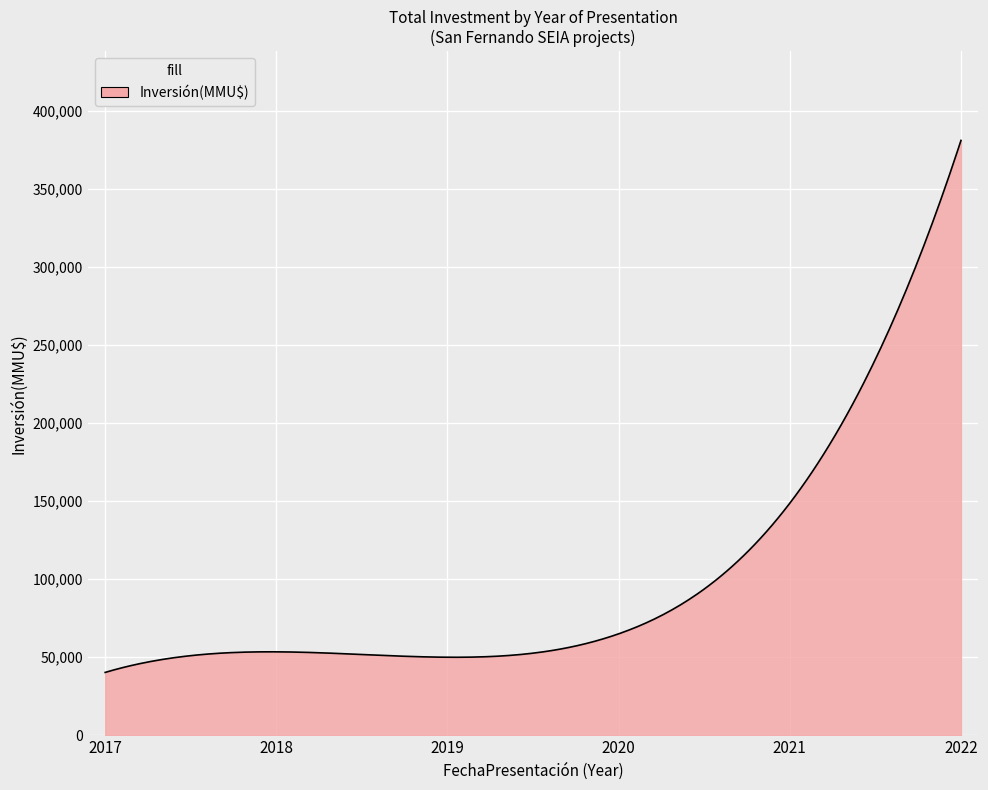

What is the smallest value displayed?

40284.0